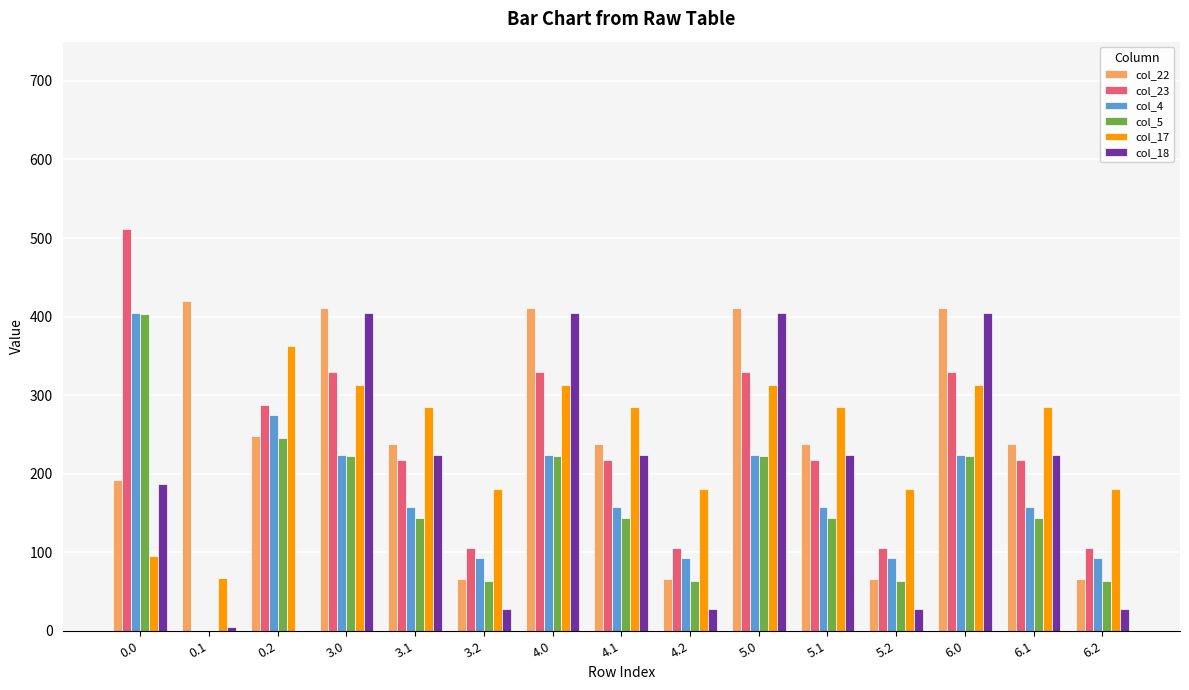

Does the chart contain stacked bars?

No